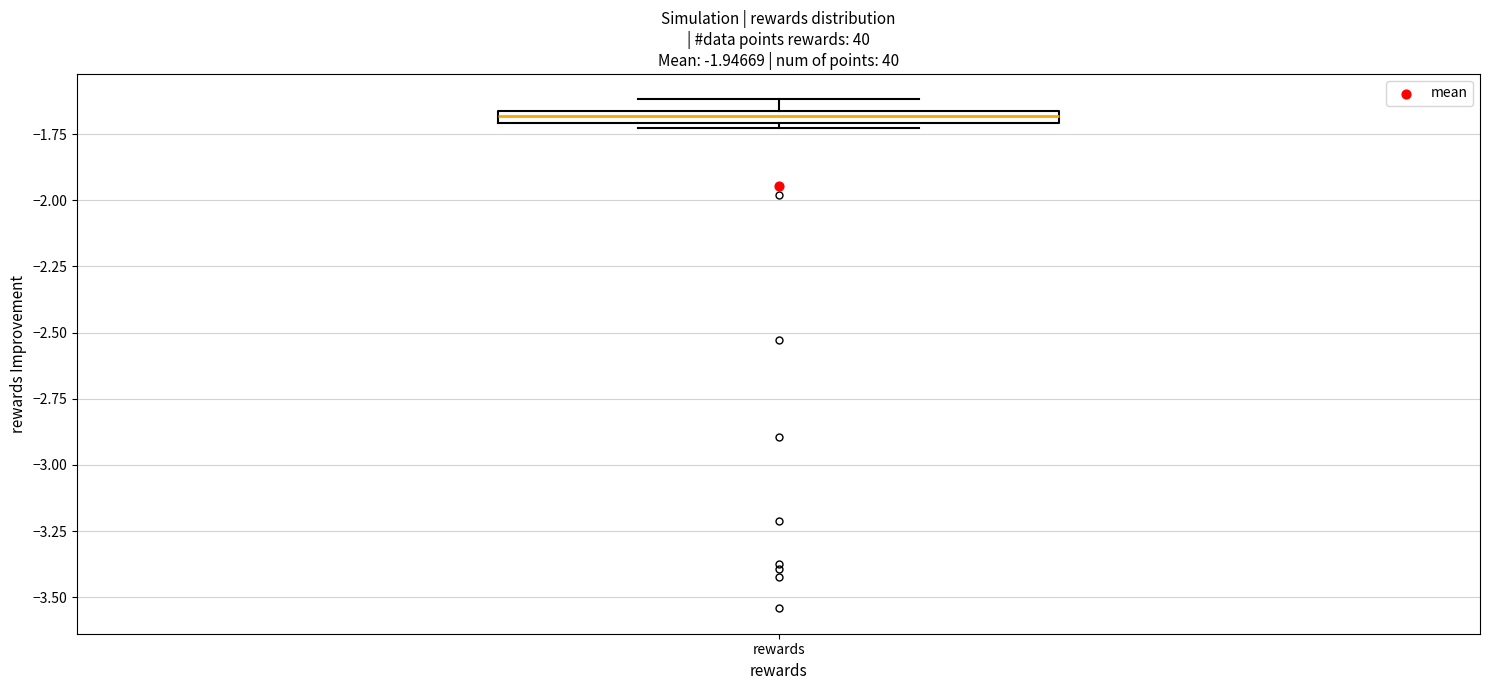

Where is the lower edge of the box for rewards on the y-axis? The values are not printed on the chart, so give them approximately, as read against the axis.

-1.70